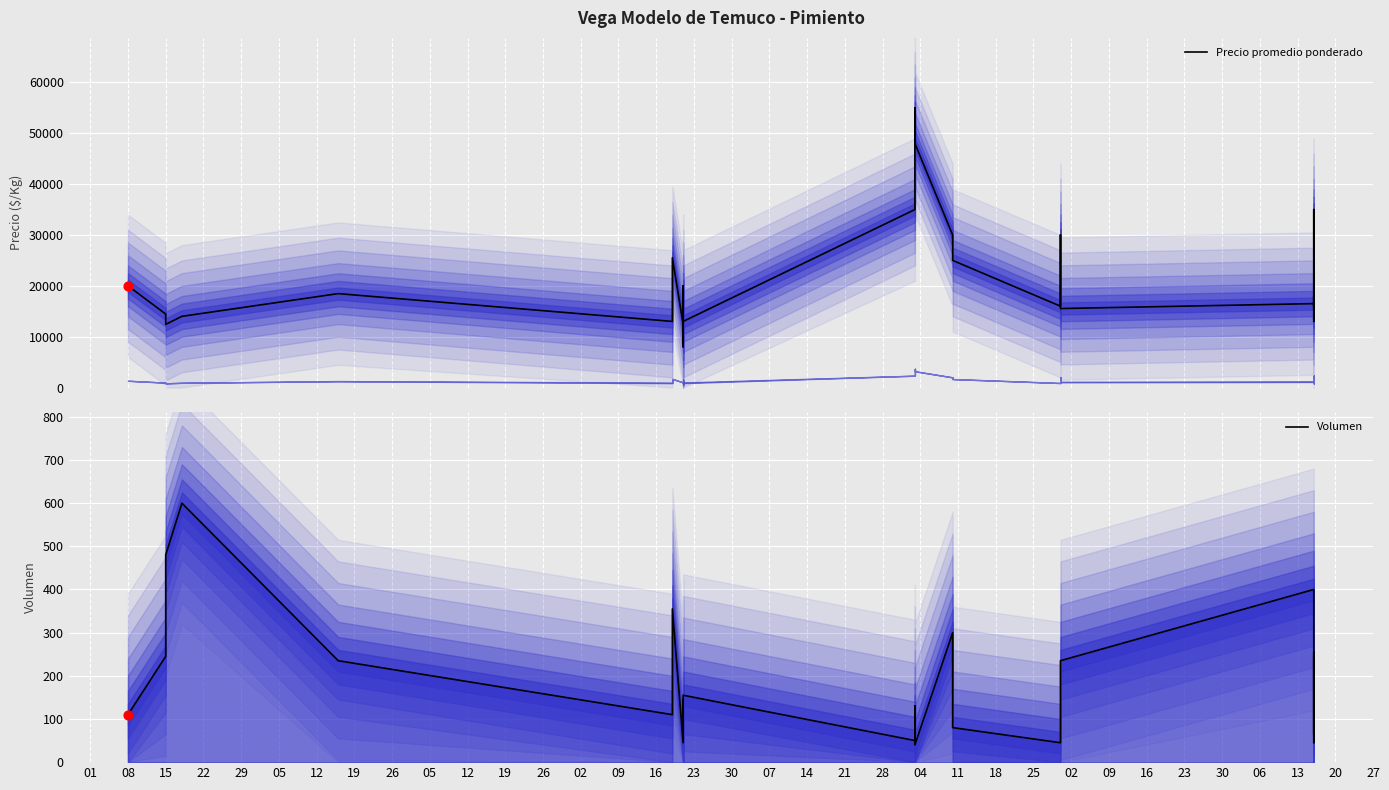

What is the total value across all series at 19?

12493